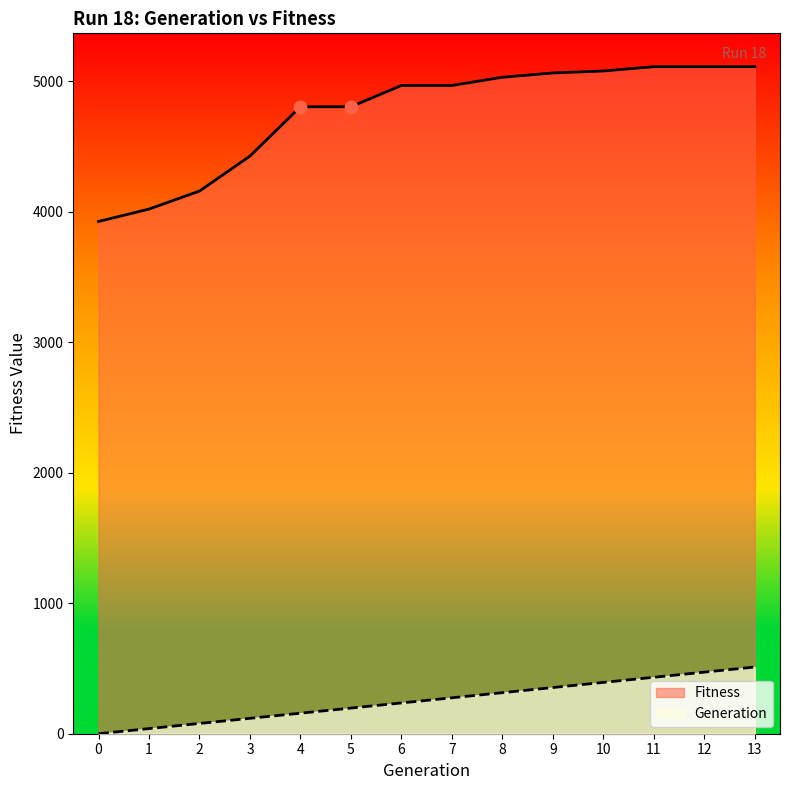

What is the total value across all series at 3?

4543.9